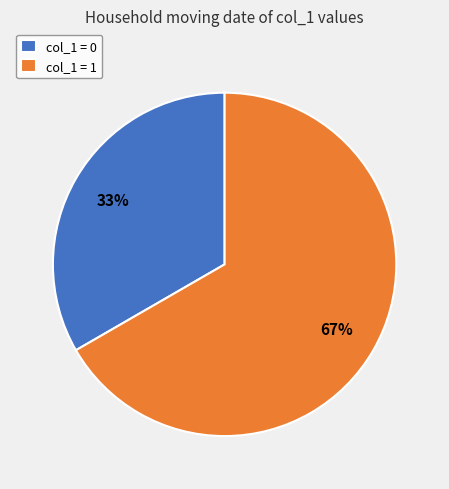

The col_1 = 1 slice represents 67% of the pie. True or false?

True